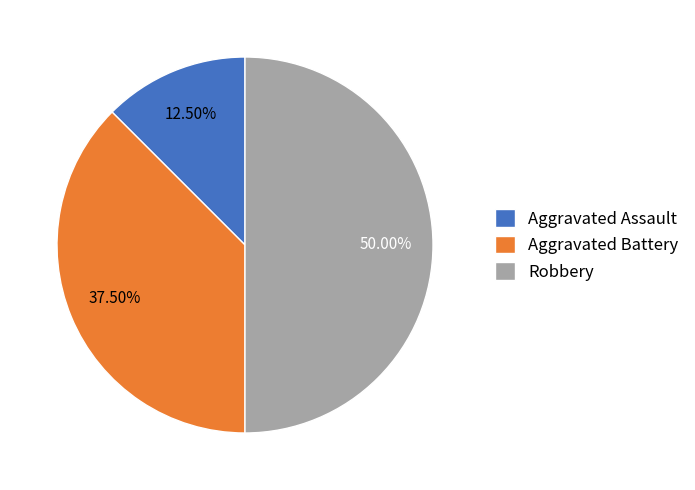

Is it true that Robbery is 50% of the pie?

True